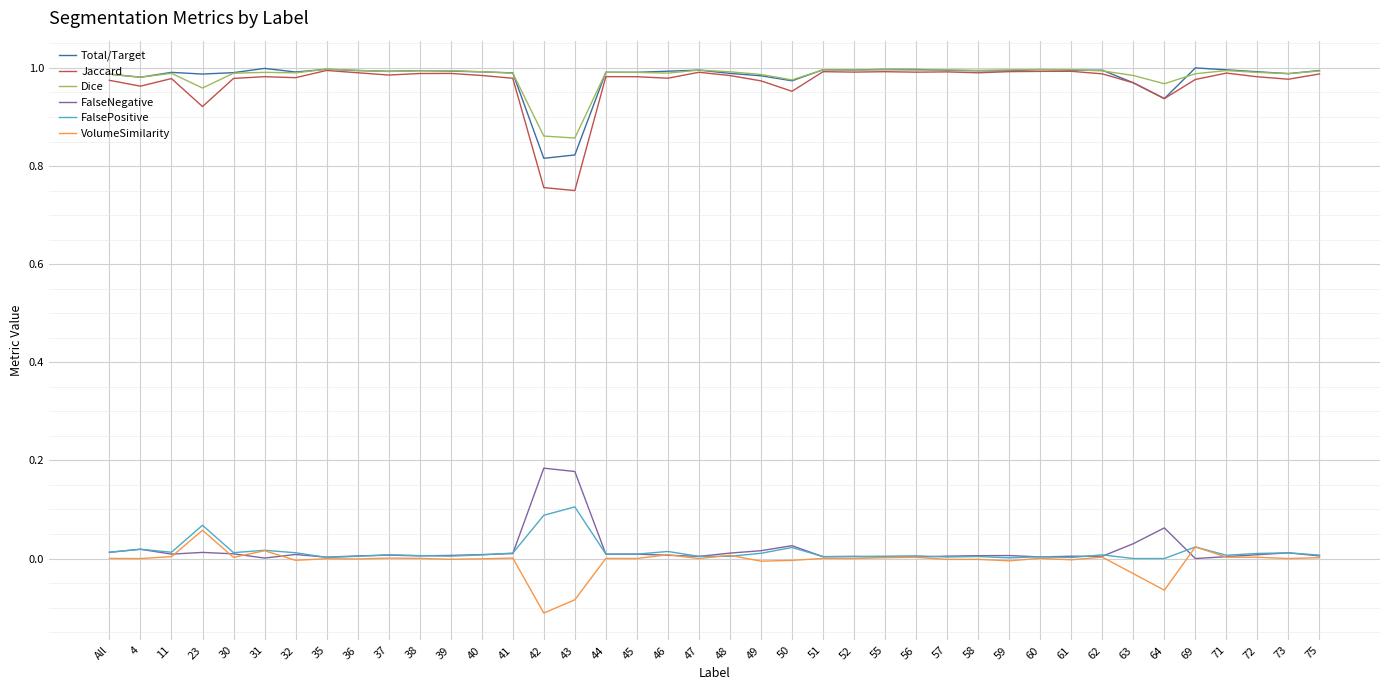

The value of VolumeSimilarity at 71 is 0.0. True or false?

True